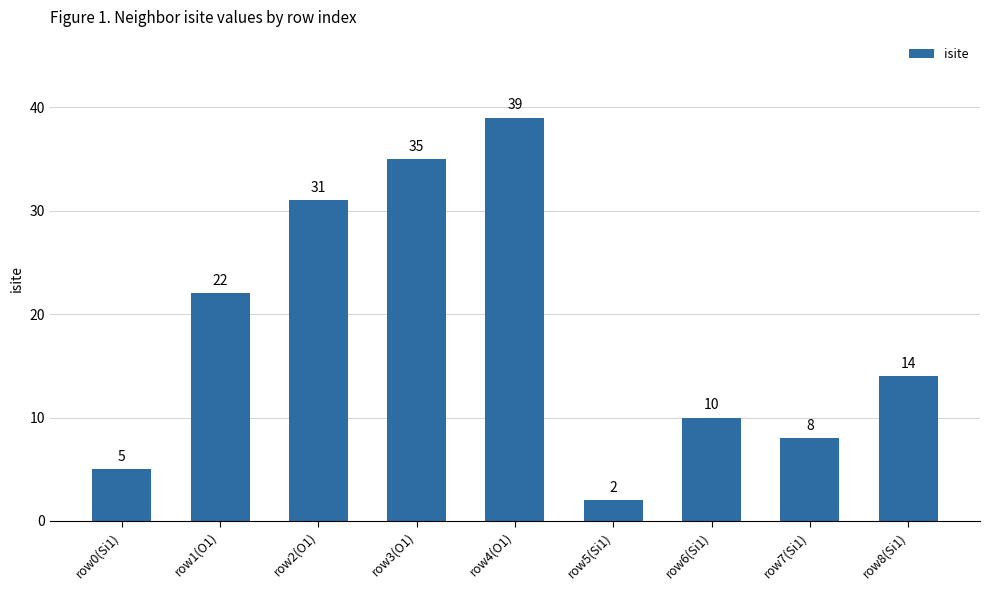

Reading left to right, extract all data points from this chart.

row0(Si1)=5	row1(O1)=22	row2(O1)=31	row3(O1)=35	row4(O1)=39	row5(Si1)=2	row6(Si1)=10	row7(Si1)=8	row8(Si1)=14